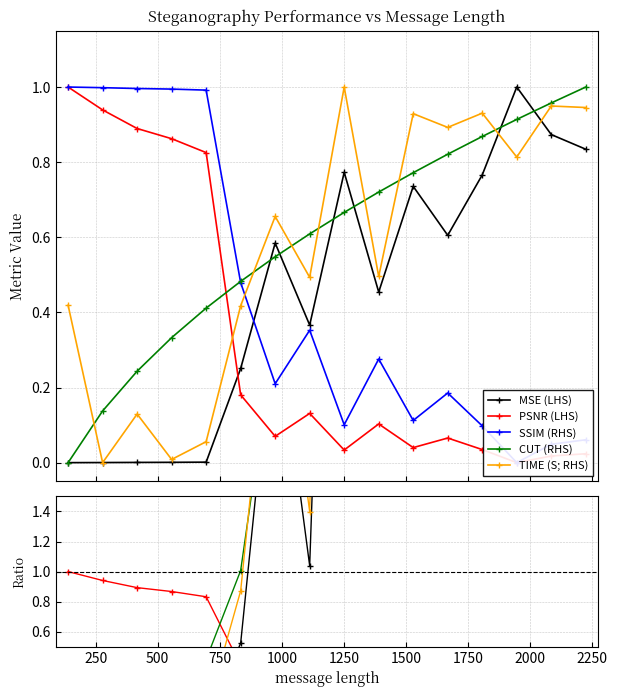

How many series are shown in this chart?

5